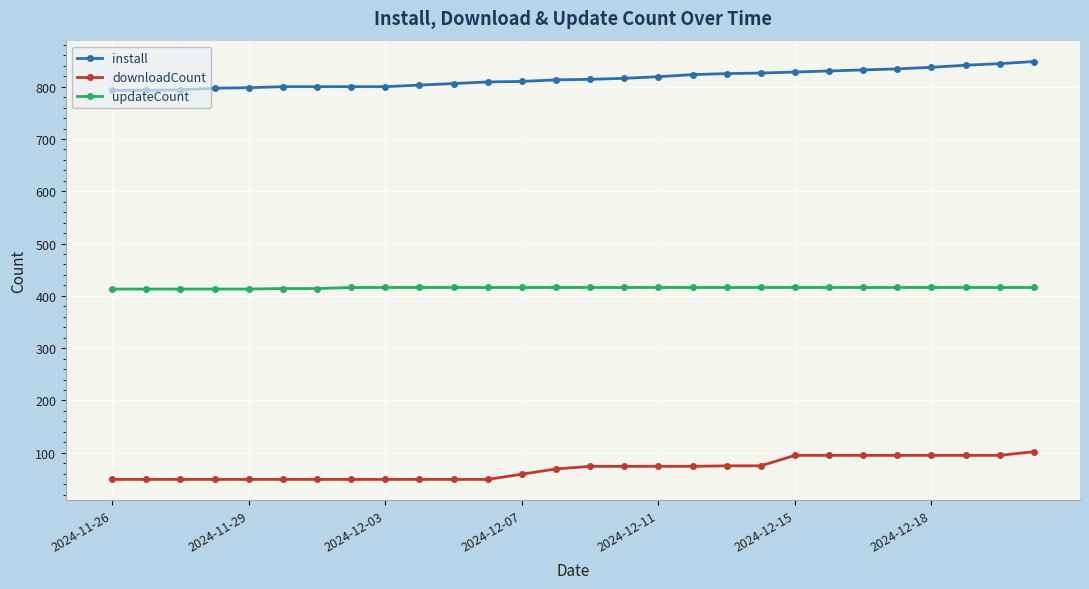

What is the value of the updateCount point at the 25th from the left?

416